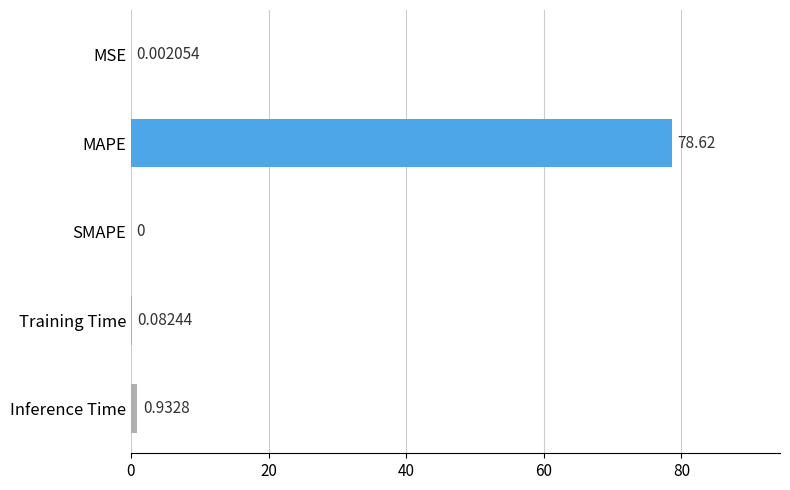

What is the sum of the values at Training Time and Inference Time?

1.0